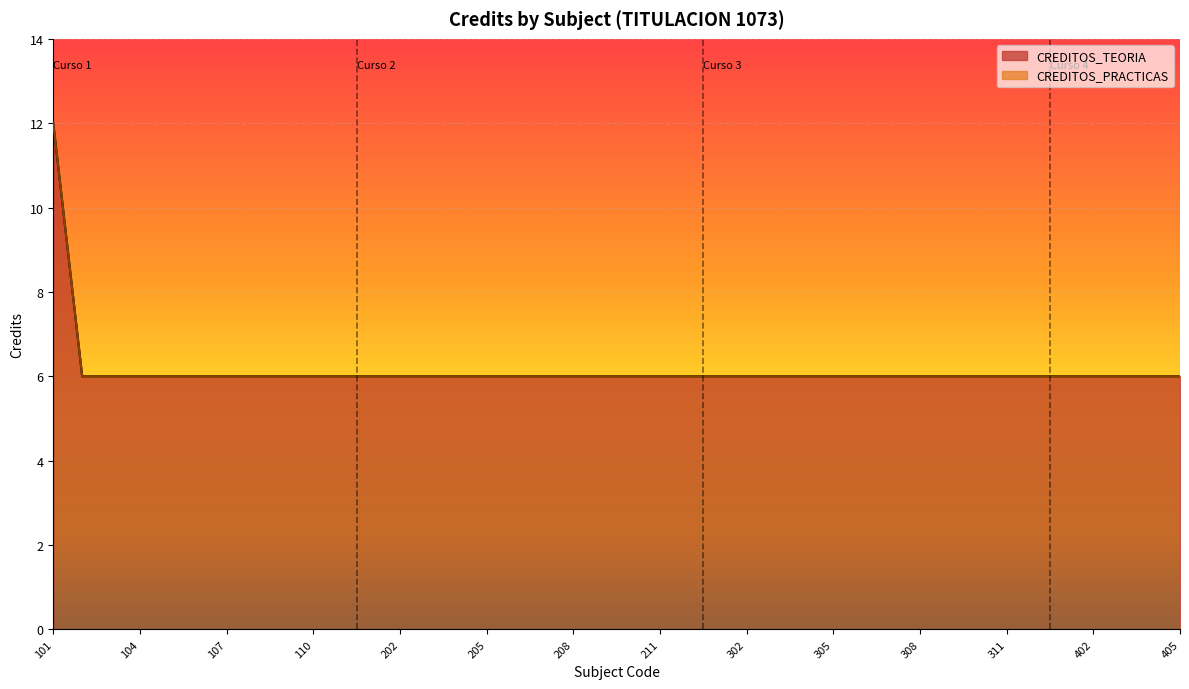

Rank the categories by value from highest to lowest.

101, 102, 103, 104, 105, 106, 107, 108, 109, 110, 111, 201, 202, 203, 204, 205, 206, 207, 208, 209, 210, 211, 212, 301, 302, 303, 304, 305, 306, 307, 308, 309, 310, 311, 312, 401, 402, 403, 404, 405